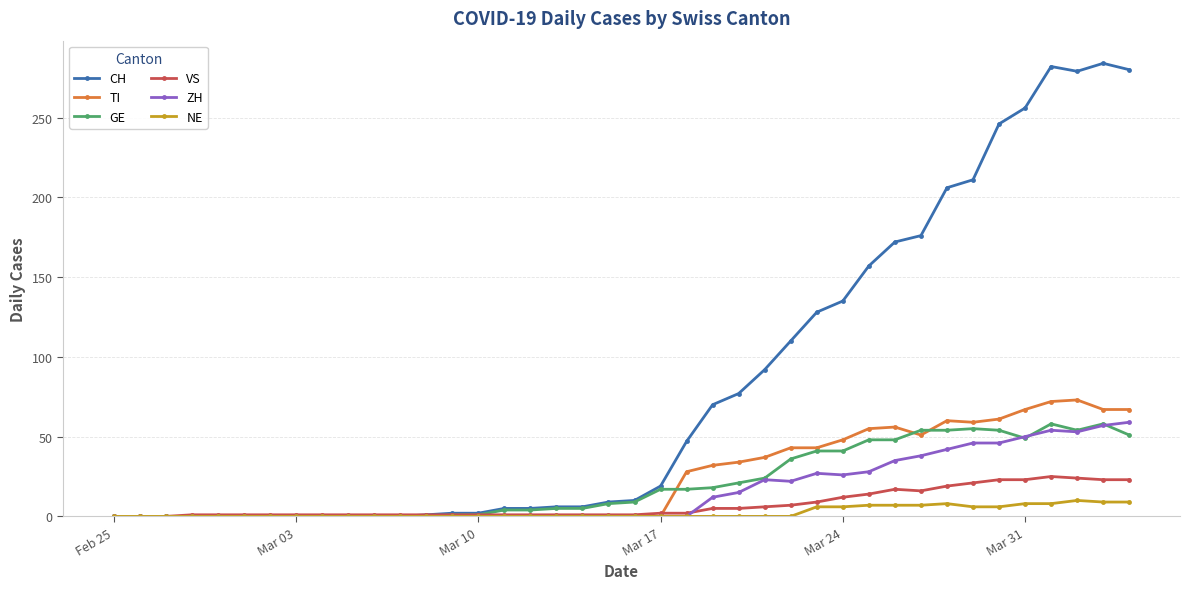

Which series has the largest range (max minus min)?

CH